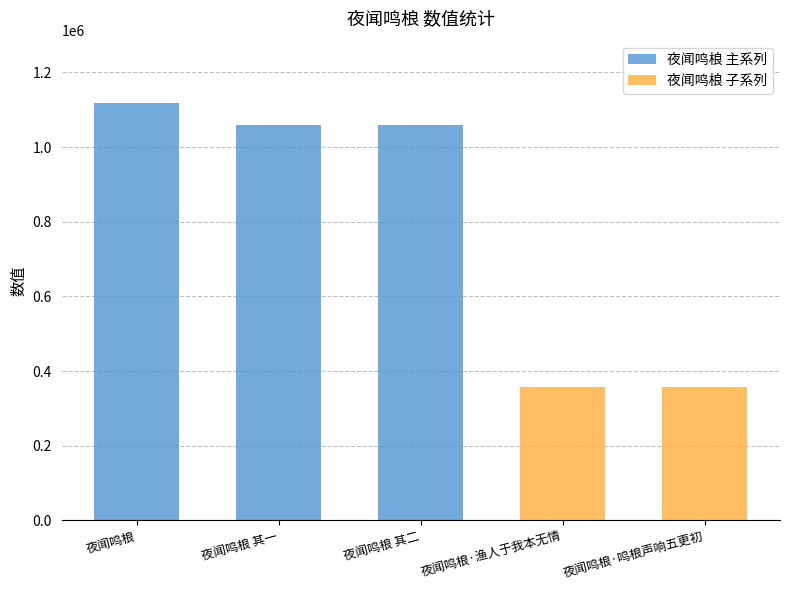

Reading left to right, extract all data points from this chart.

夜闻鸣桹=1117560	夜闻鸣桹 其一=1059763	夜闻鸣桹 其二=1059764	夜闻鸣桹·渔人于我本无情=358475	夜闻鸣桹·鸣桹声响五更初=358205